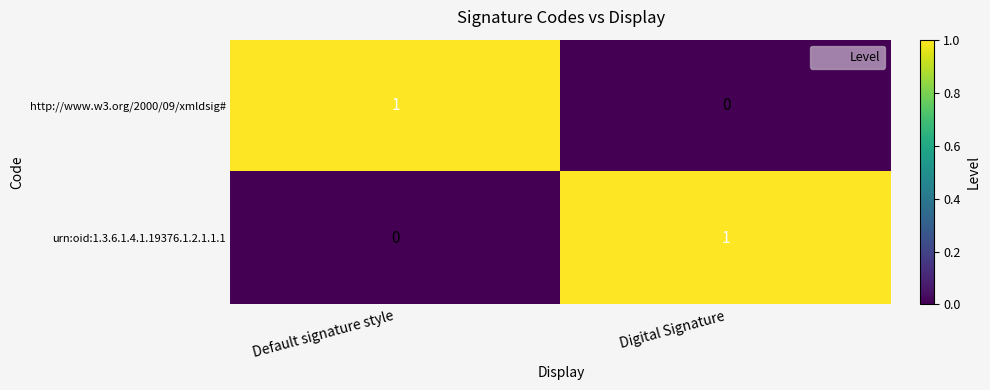

Reading left to right, list all the values displayed in this chart.

http://www.w3.org/2000/09/xmldsig#: 1	0
urn:oid:1.3.6.1.4.1.19376.1.2.1.1.1: 0	1